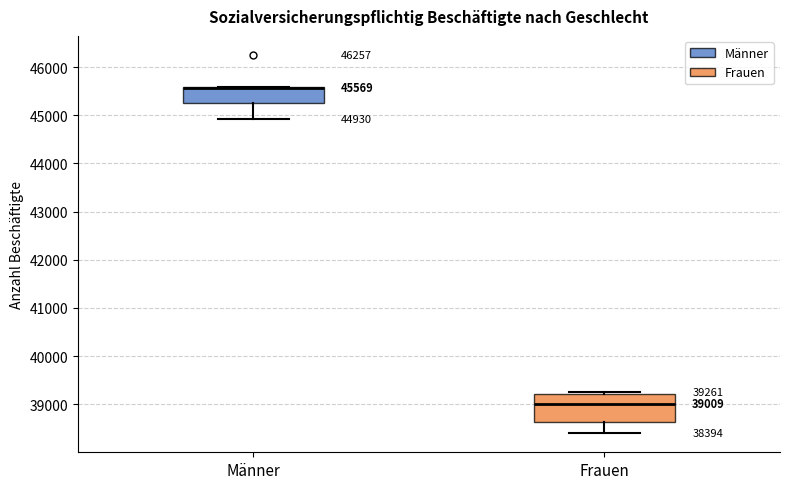

Which box is the tallest, from its lower edge to its upper edge?

Frauen